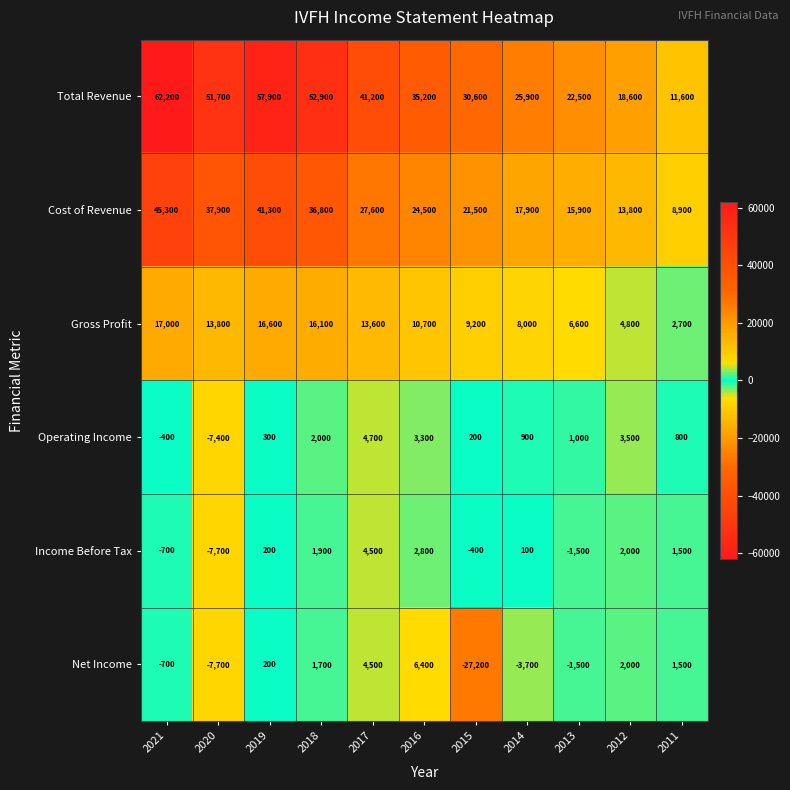

At which label does Cost of Revenue reach its minimum?

2011